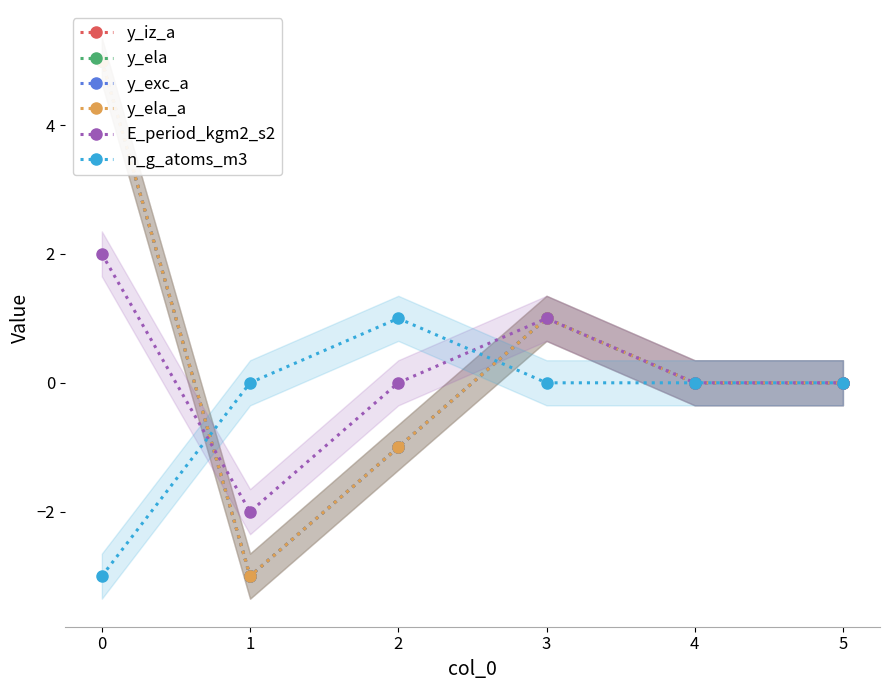

What is the value of the n_g_atoms_m3 point at the 3rd from the left?

1